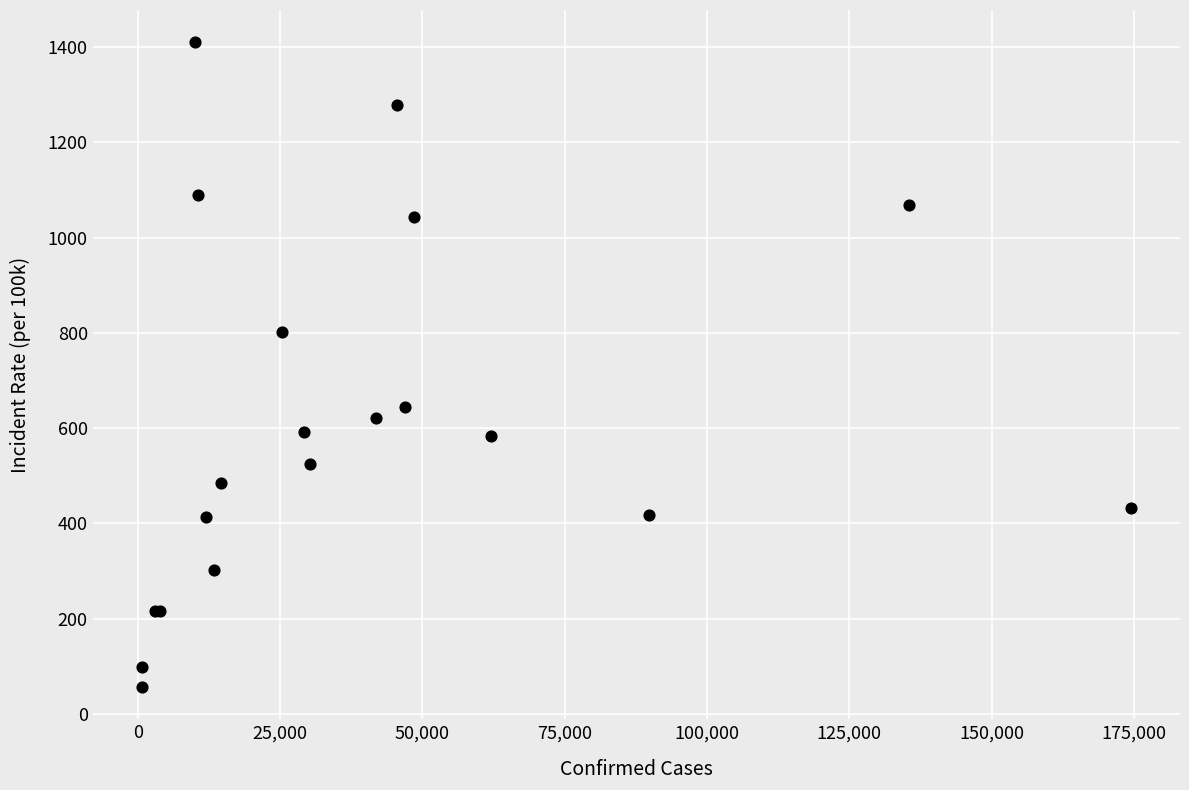

What Y value in the scatter plot is closest to 732?

801.1